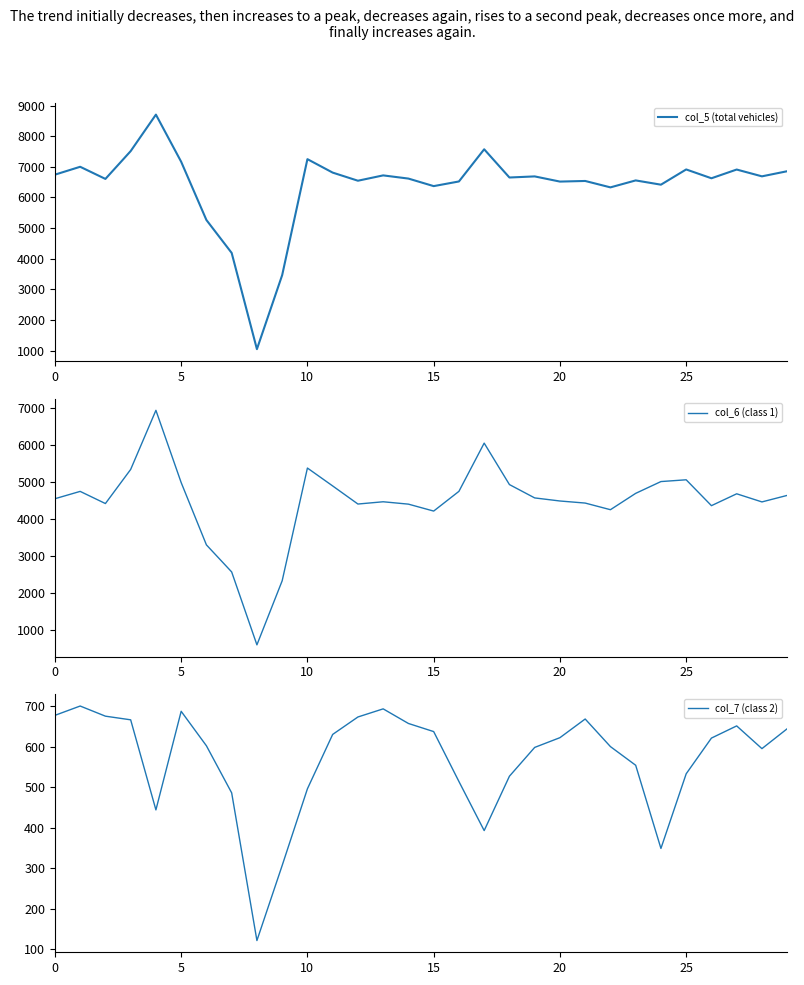

The col_7 (class 2) series shows 622 at 20. True or false?

True